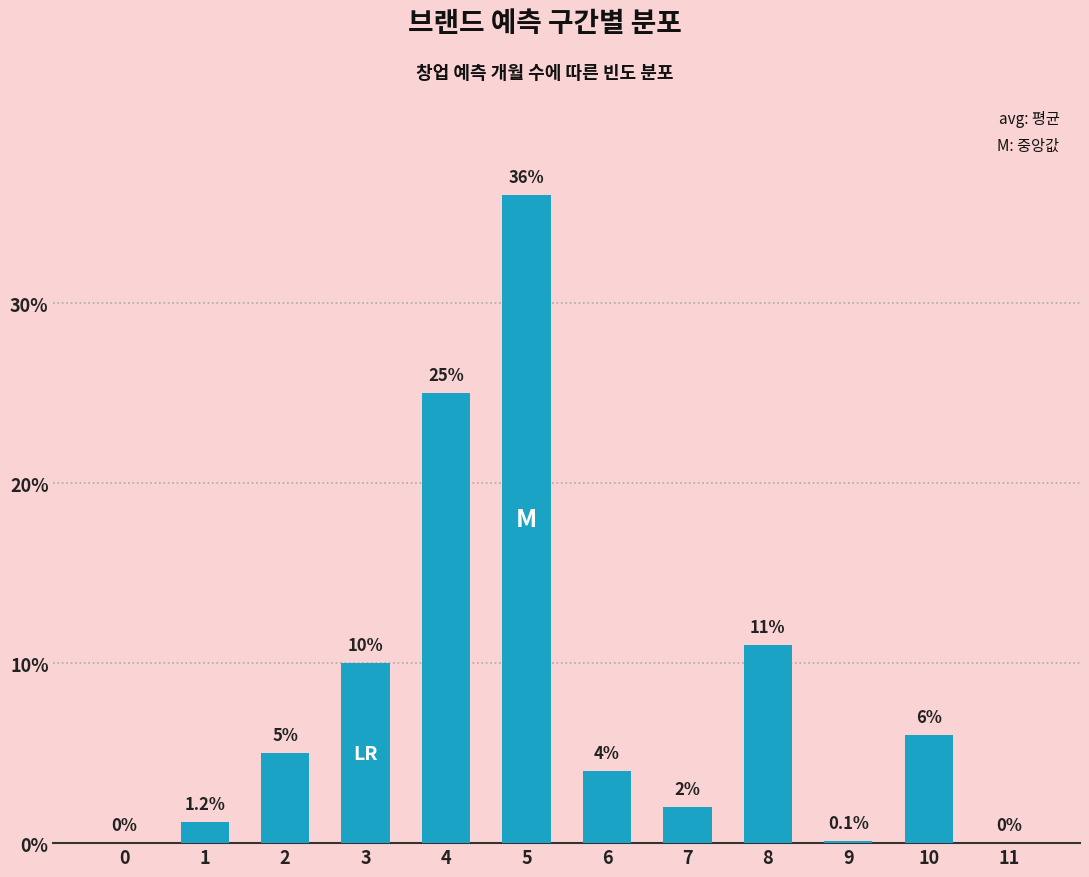

The chart shows a value of 15.1 at 8. True or false?

False